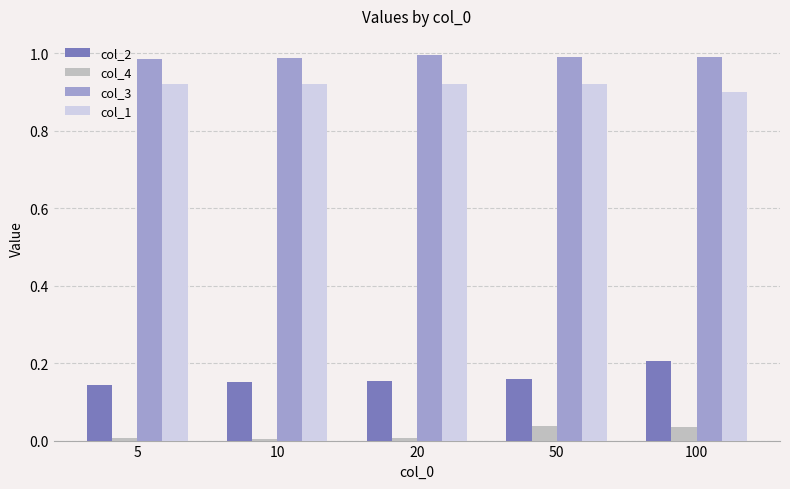

How many bars are there in total?

20